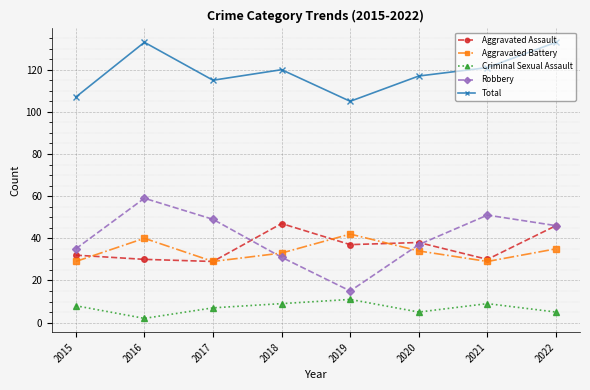

Reading left to right, list all the values displayed in this chart.

Aggravated Assault: 2015=32	2016=30	2017=29	2018=47	2019=37	2020=38	2021=30	2022=46
Aggravated Battery: 2015=29	2016=40	2017=29	2018=33	2019=42	2020=34	2021=29	2022=35
Criminal Sexual Assault: 2015=8	2016=2	2017=7	2018=9	2019=11	2020=5	2021=9	2022=5
Robbery: 2015=35	2016=59	2017=49	2018=31	2019=15	2020=37	2021=51	2022=46
Total: 2015=107	2016=133	2017=115	2018=120	2019=105	2020=117	2021=121	2022=133